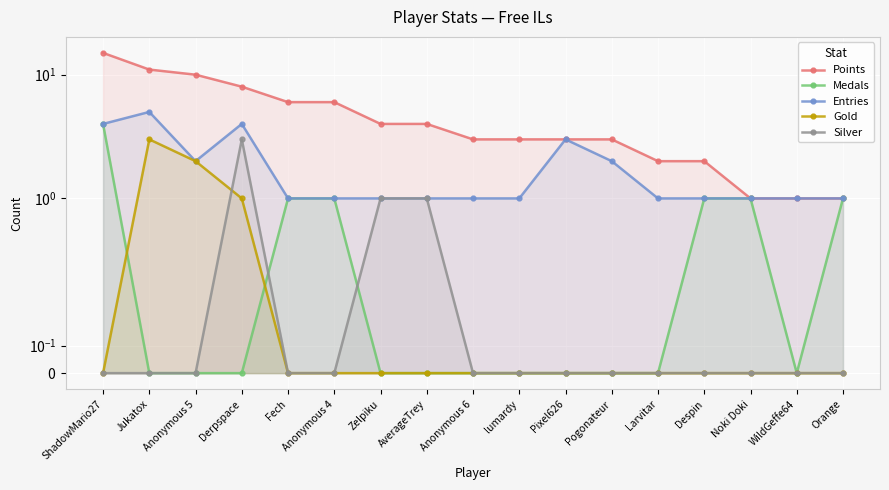

What is the difference between the second highest and minimum values in the Medals series?

1